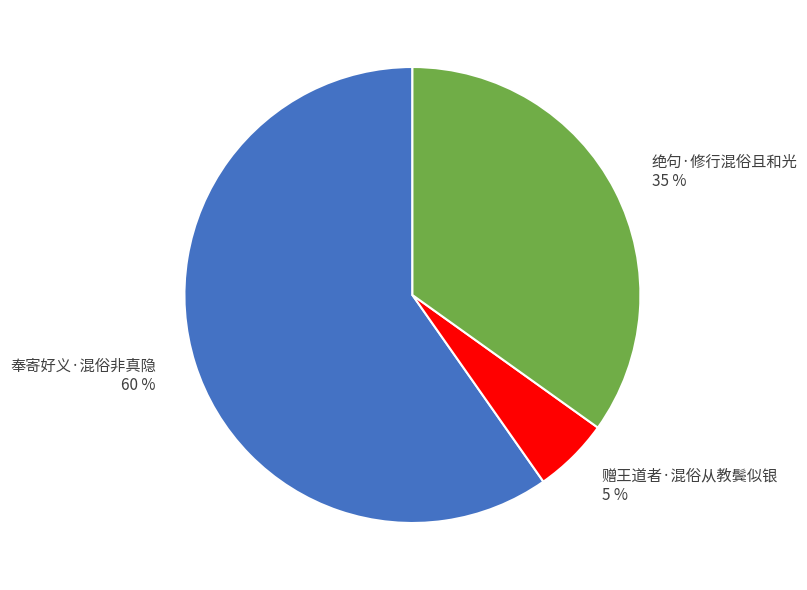

The 赠王道者·混俗从教鬓似银 slice represents 1% of the pie. True or false?

False